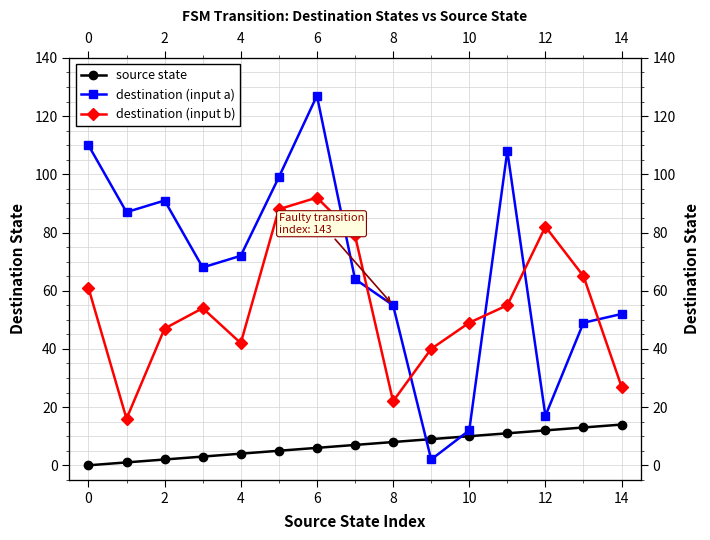

List the series in order of their peak value, lowest first.

source state, destination (input b), destination (input a)